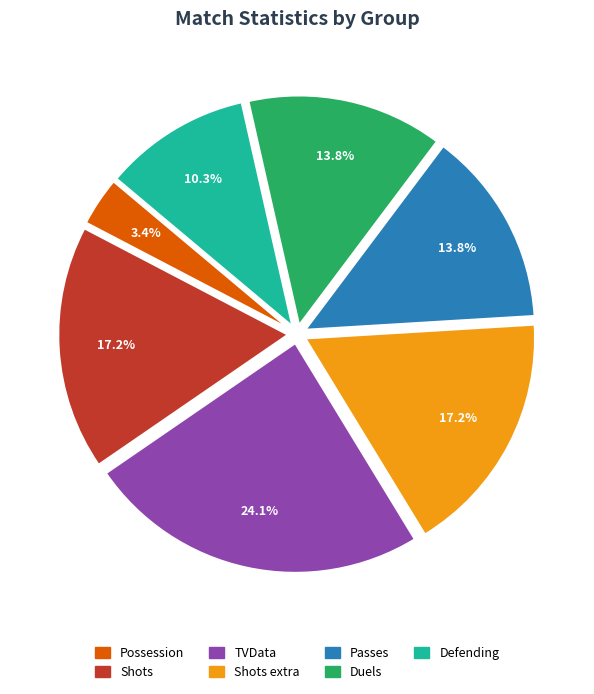

Is there a majority slice in this chart?

No